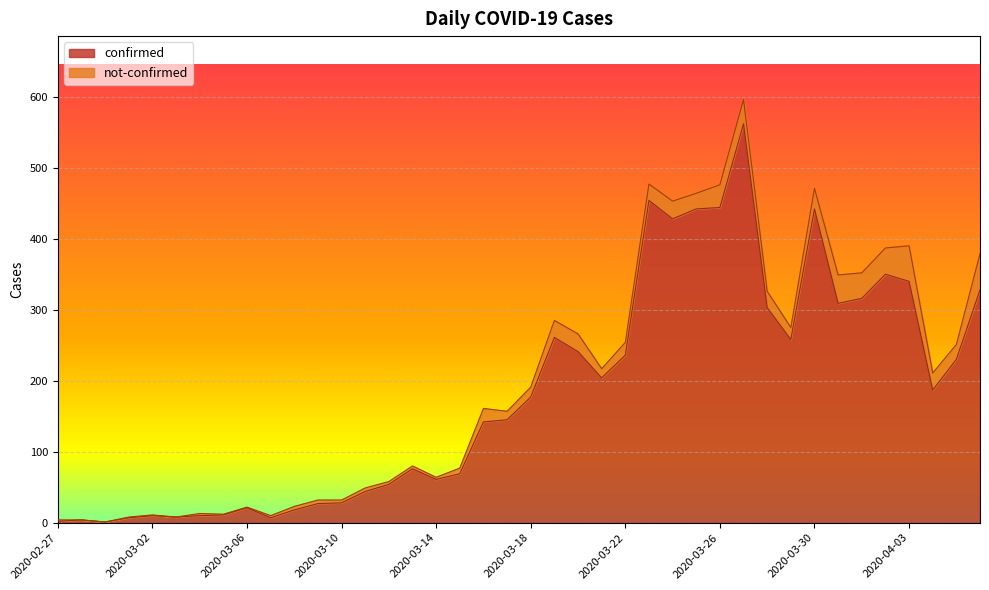

Where is the data nearest to the value 281?

2020-03-19